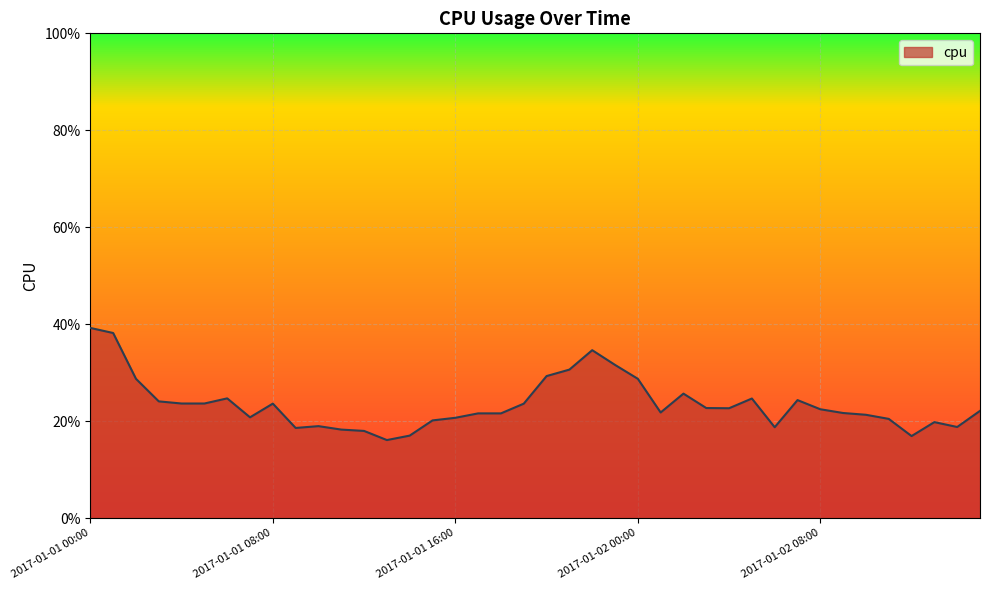

Rank the categories by value from lowest to highest.

2017-01-01 13:00, 2017-01-02 12:00, 2017-01-01 14:00, 2017-01-01 12:00, 2017-01-01 11:00, 2017-01-01 09:00, 2017-01-02 06:00, 2017-01-02 14:00, 2017-01-01 10:00, 2017-01-02 13:00, 2017-01-01 15:00, 2017-01-02 11:00, 2017-01-01 16:00, 2017-01-01 07:00, 2017-01-02 10:00, 2017-01-01 17:00, 2017-01-01 18:00, 2017-01-02 09:00, 2017-01-02 01:00, 2017-01-02 15:00, 2017-01-02 08:00, 2017-01-02 04:00, 2017-01-02 03:00, 2017-01-01 19:00, 2017-01-01 08:00, 2017-01-01 04:00, 2017-01-01 05:00, 2017-01-01 03:00, 2017-01-02 07:00, 2017-01-02 05:00, 2017-01-01 06:00, 2017-01-02 02:00, 2017-01-01 02:00, 2017-01-02 00:00, 2017-01-01 20:00, 2017-01-01 21:00, 2017-01-01 23:00, 2017-01-01 22:00, 2017-01-01 01:00, 2017-01-01 00:00